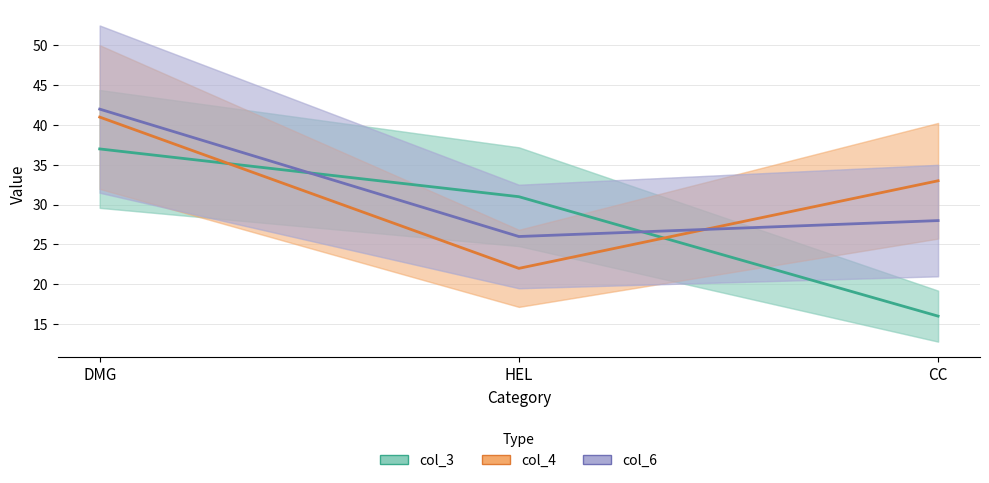

What are all the series names shown in the legend?

col_3, col_4, col_6